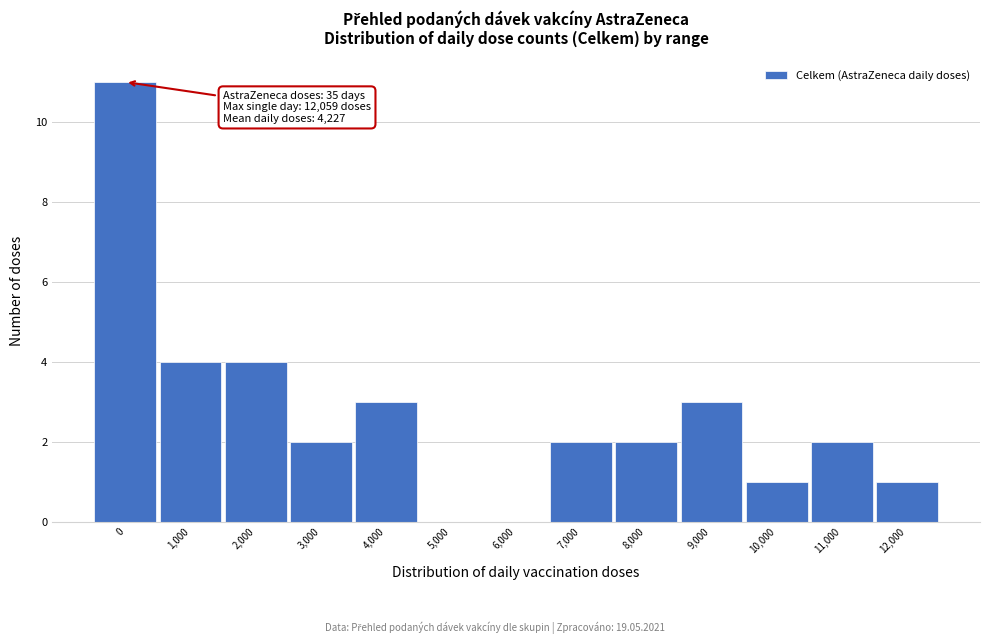

Reading left to right, list all the values displayed in this chart.

0=11	1,000=4	2,000=4	3,000=2	4,000=3	5,000=0	6,000=0	7,000=2	8,000=2	9,000=3	10,000=1	11,000=2	12,000=1